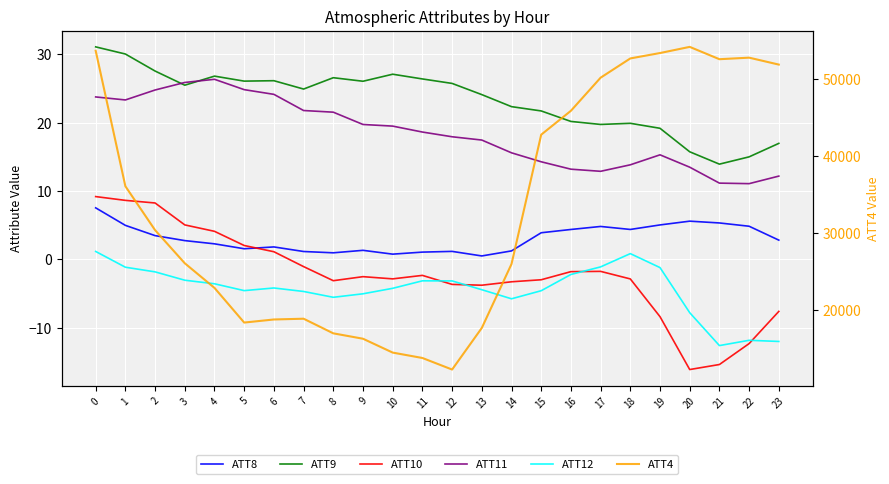

How many lines are shown in the chart?

6